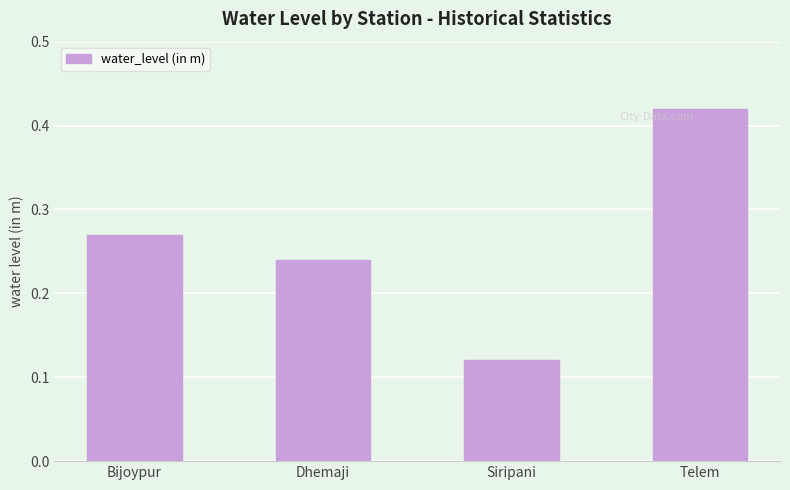

What is the sum of the values at Telem and Siripani?

0.5